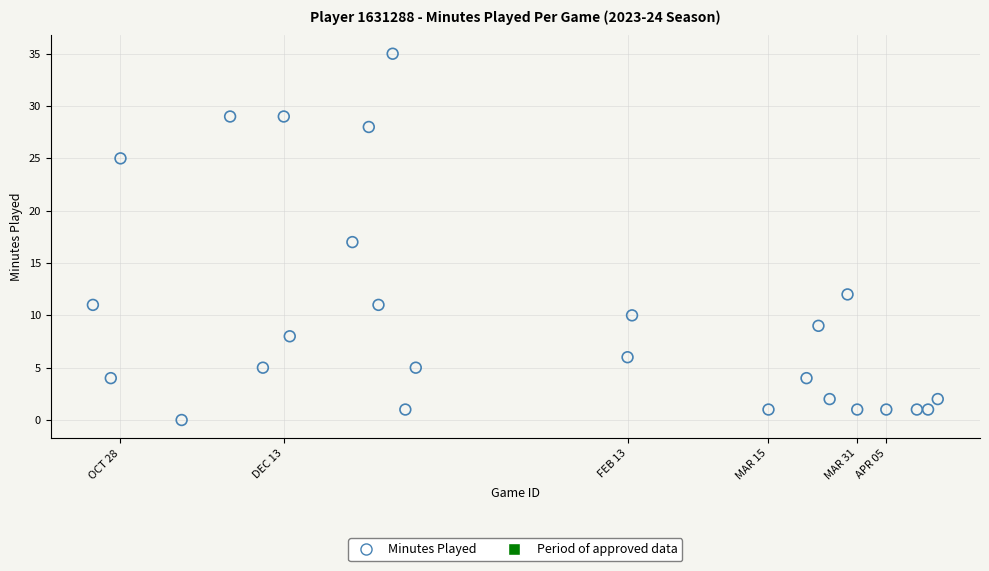

What is the range of X values (max minus min)?

1133